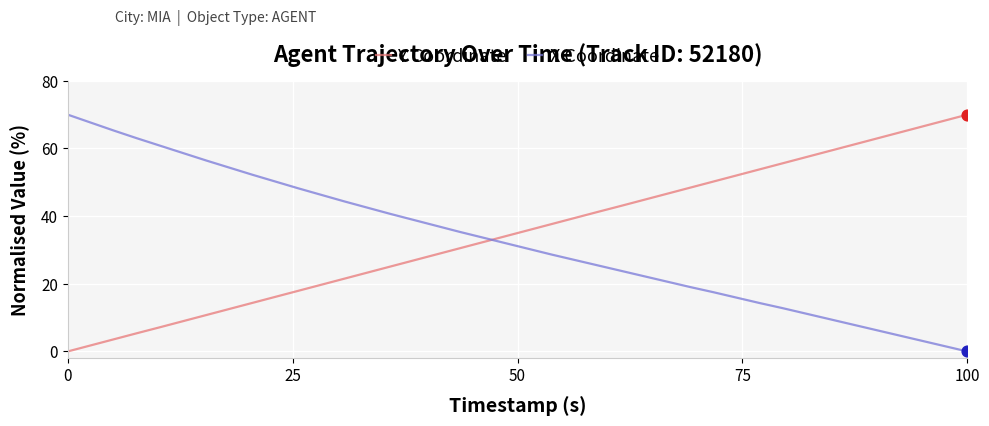

What is the maximum value shown in the chart?

70.0